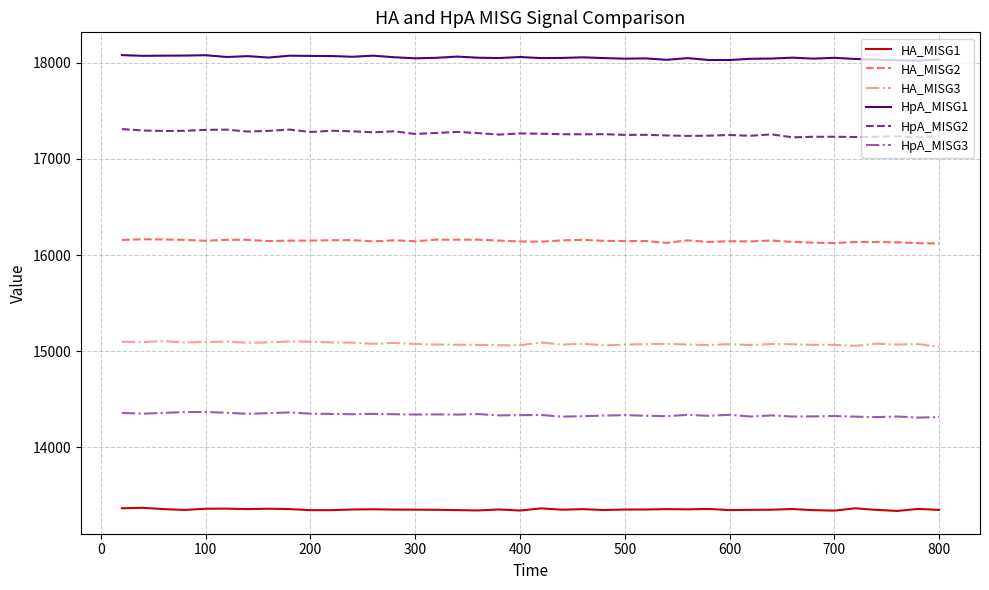

True or false: HpA_MISG3 and HpA_MISG2 cross at least once.

False